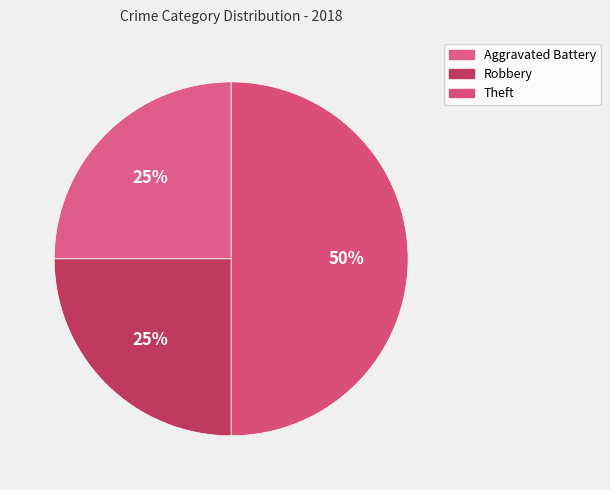

Is it true that Theft is 50% of the pie?

True